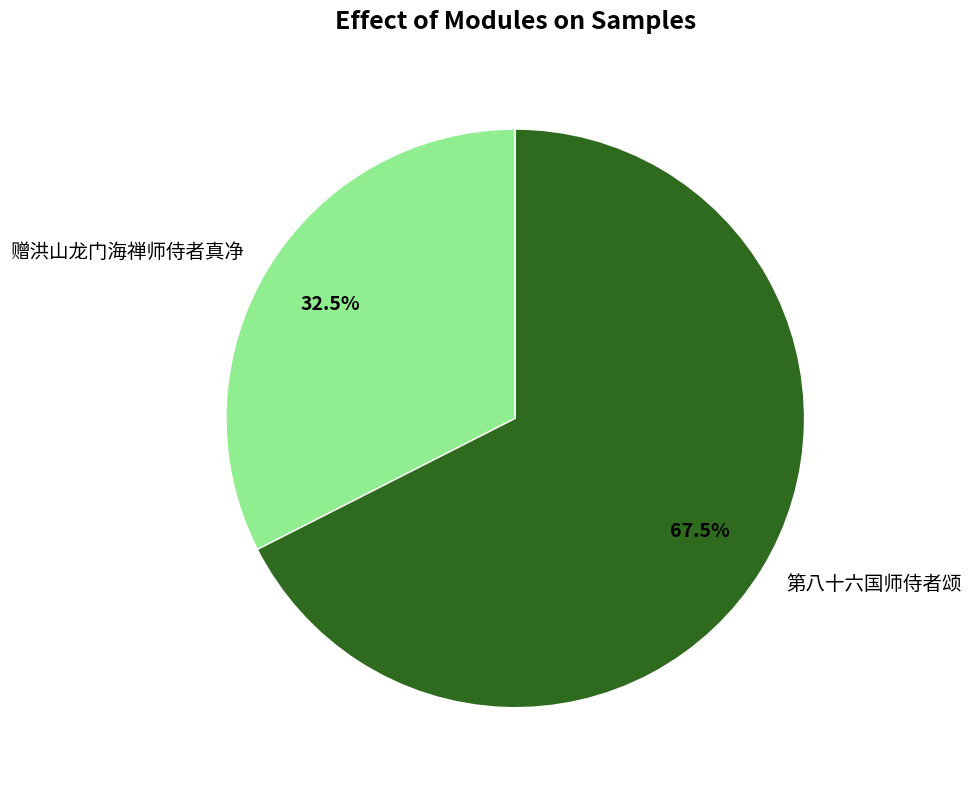

Rank the categories by value from highest to lowest.

第八十六国师侍者颂, 赠洪山龙门海禅师侍者真净